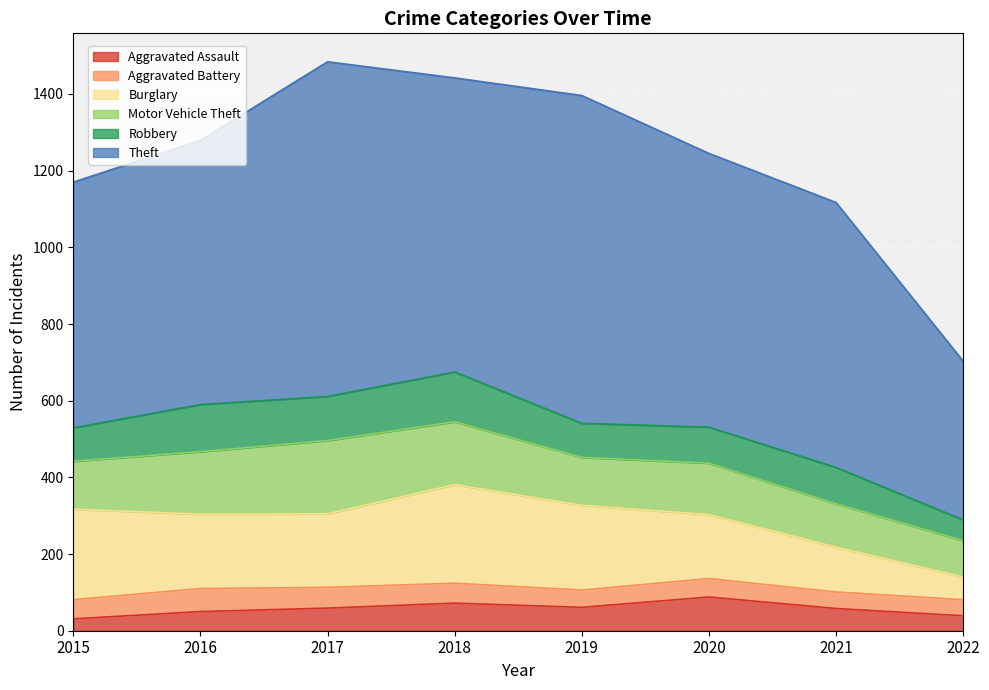

How many data points in Robbery are less than 95?

4